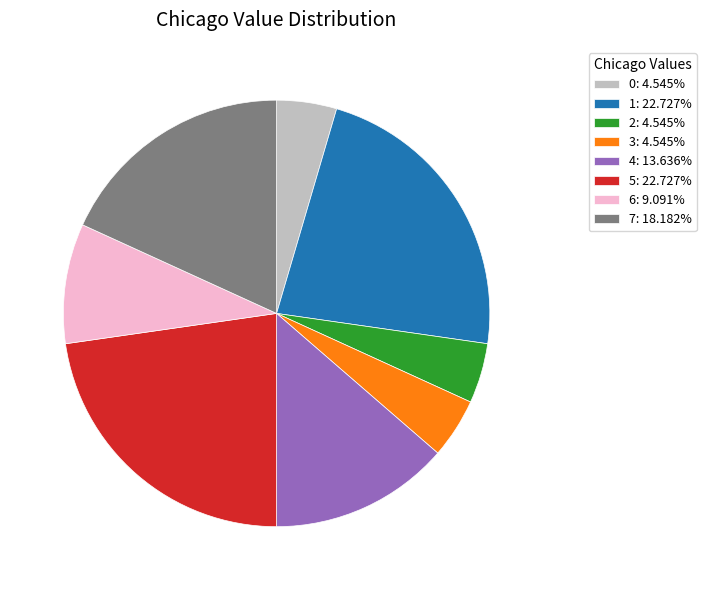

What is the ratio of the value at 6: 9.091% to the value at 4: 13.636%?

0.7